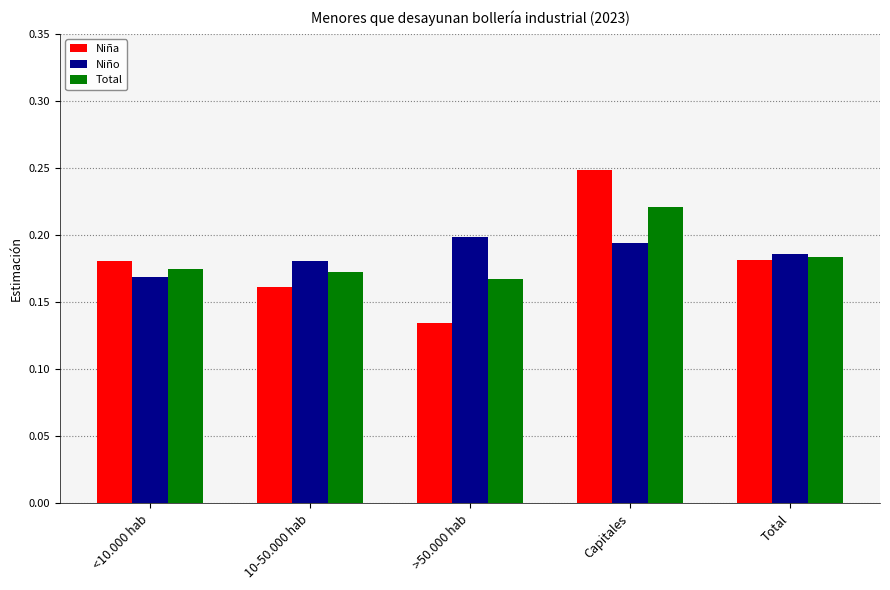

Count the Niño values in the range 0 to 1.

5